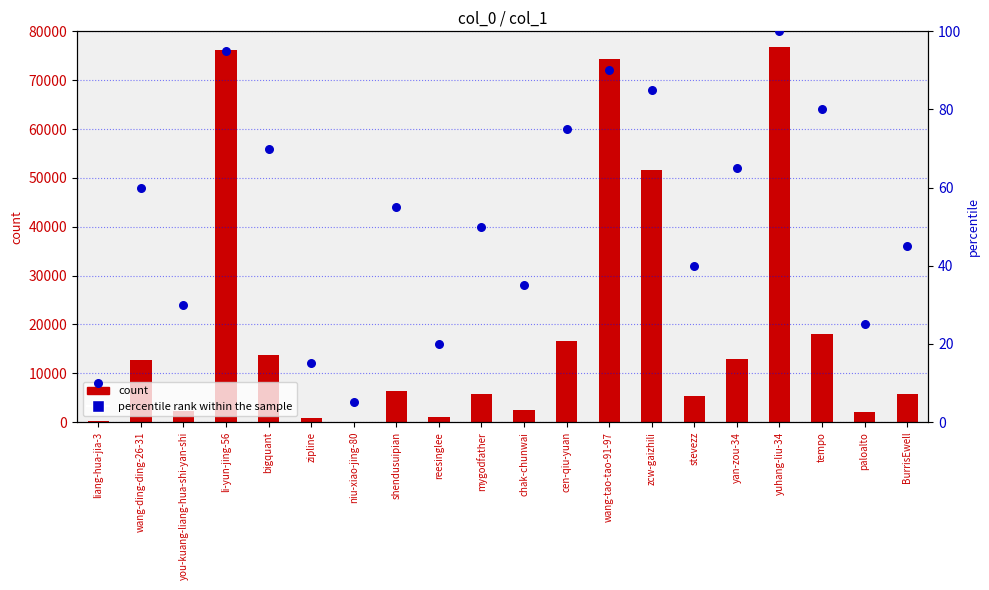

Which series contains the lowest Y value?

col_1 count